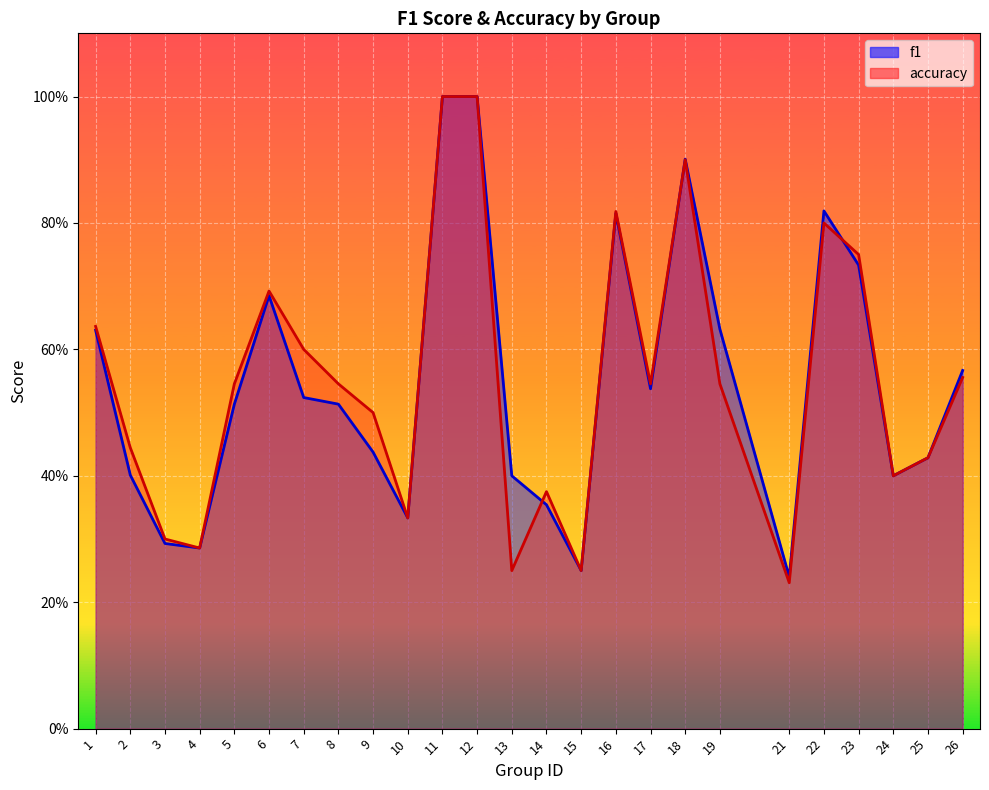

Is the value of f1 at 15 greater than the value of accuracy at 18?

No